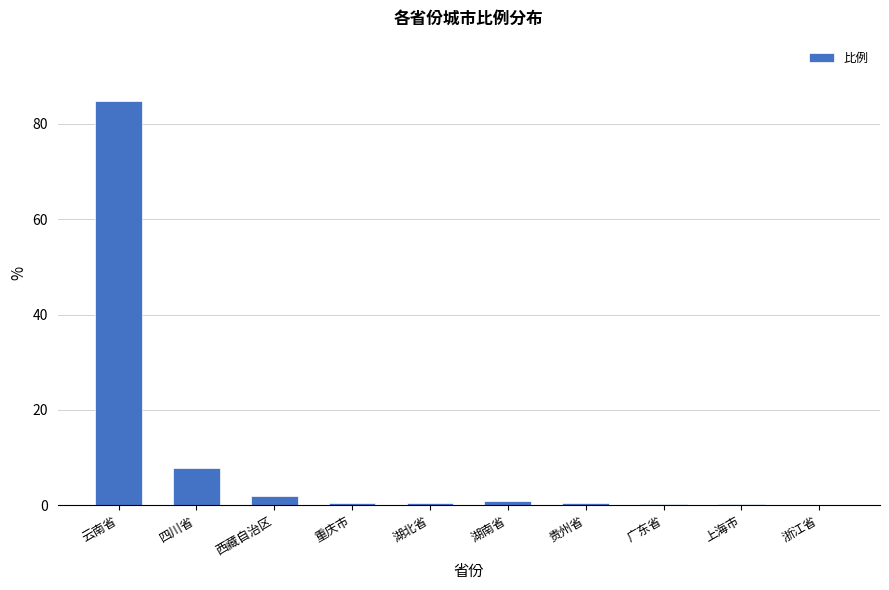

What is the maximum value shown in the chart?

84.8